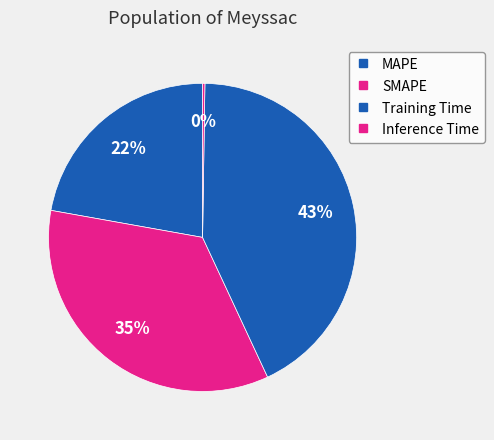

Count the number of slices in the pie.

4